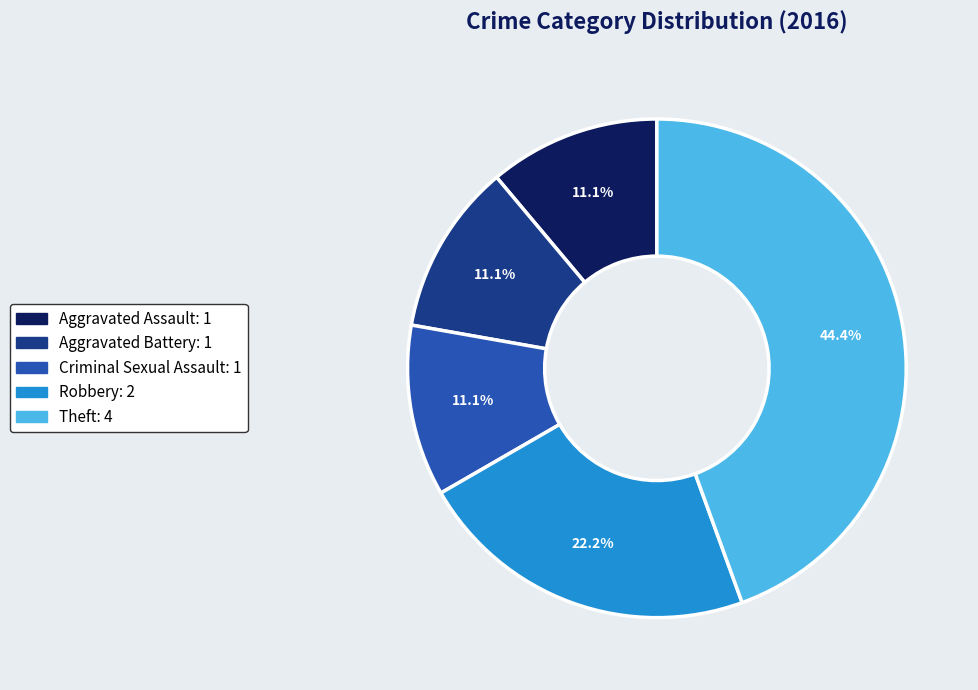

Count the number of slices in the pie.

5